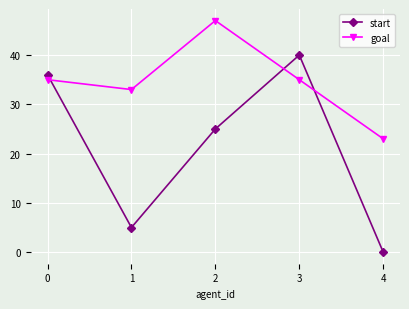

How many intersections are there between start and goal?

3